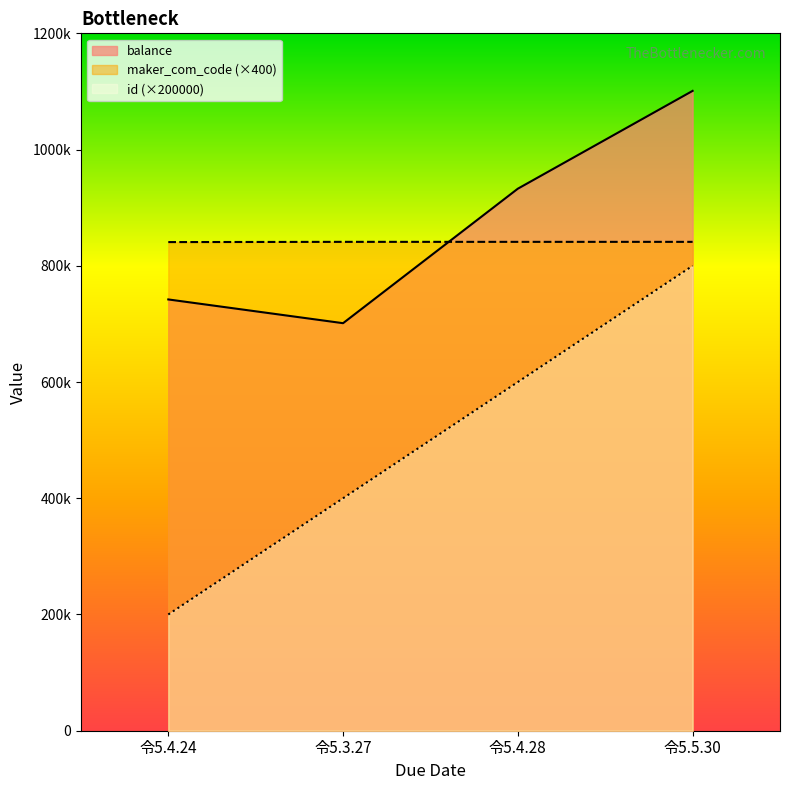

The value of maker_com_code at 令5.4.28 is 380670. True or false?

False